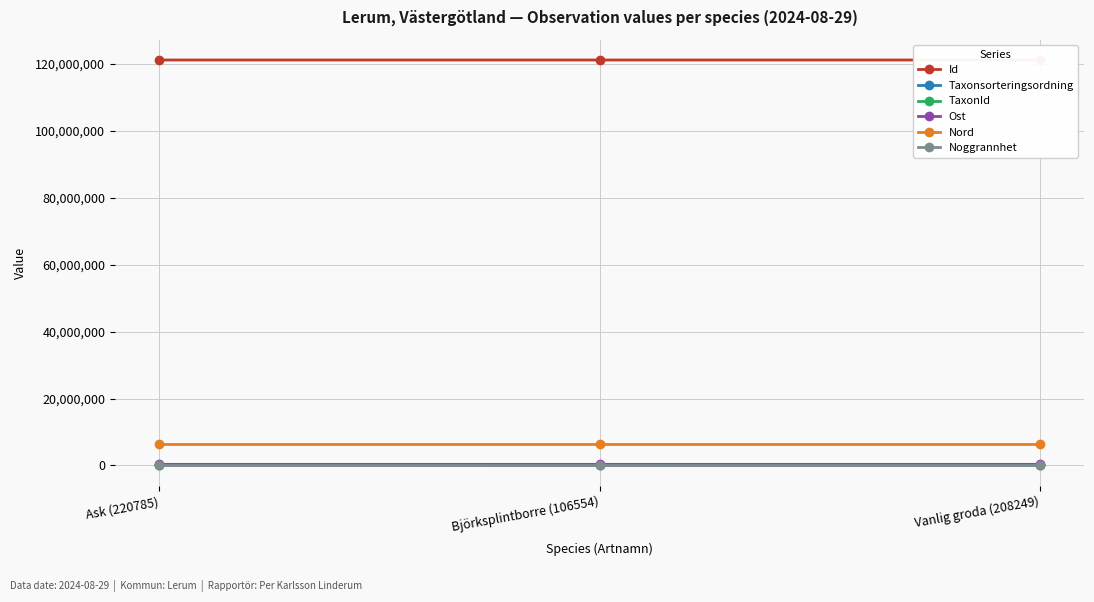

What is the sum of all Id values?

363417179